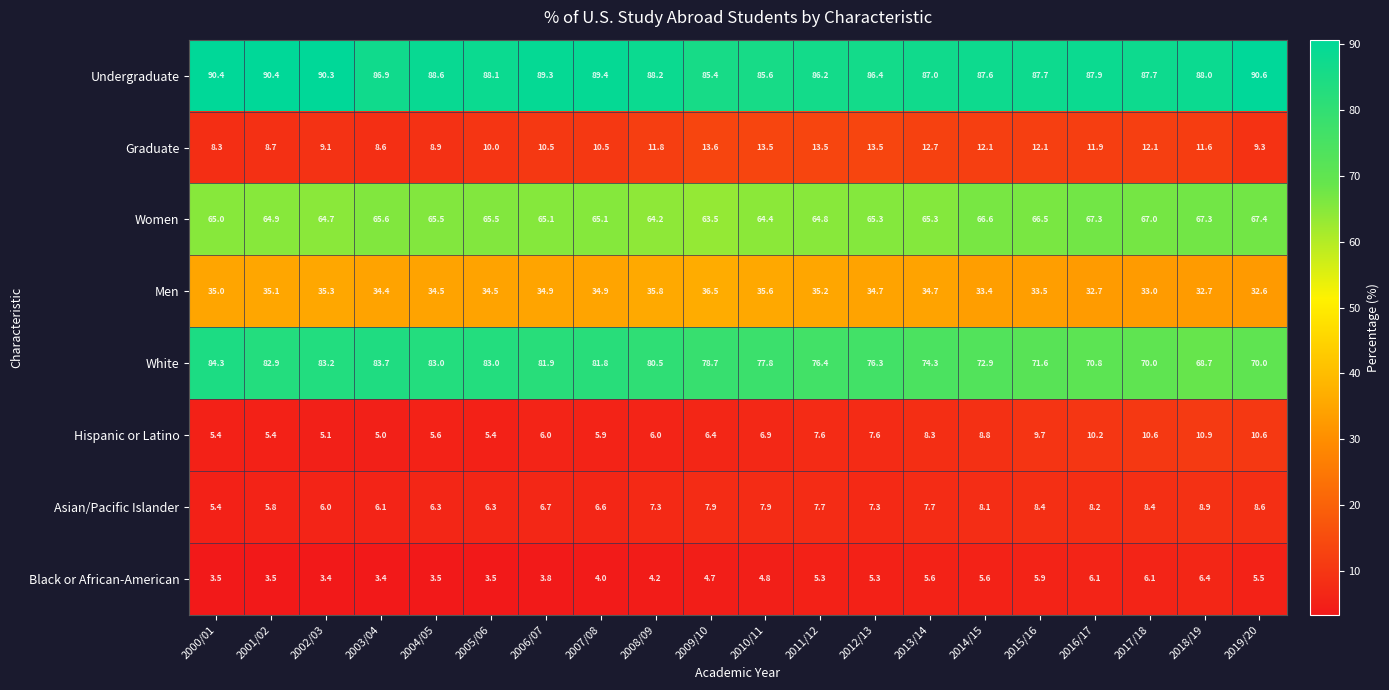

What is the difference between the White values at 2008/09 and 2013/14?

6.2